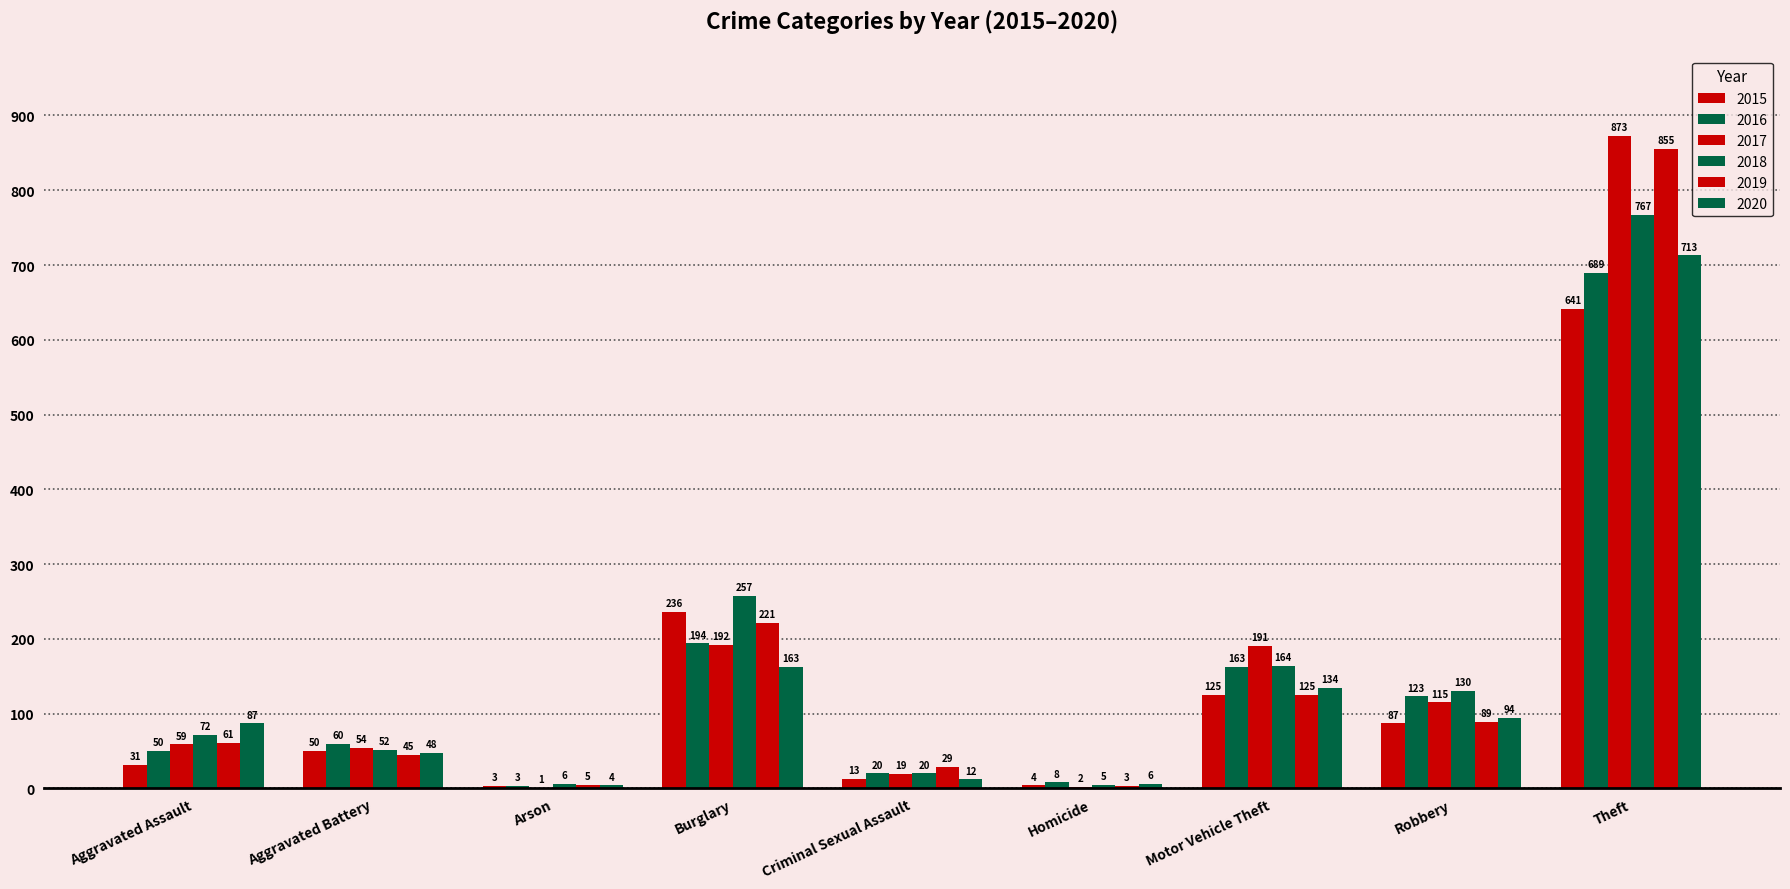

How many data points does each series have?

9